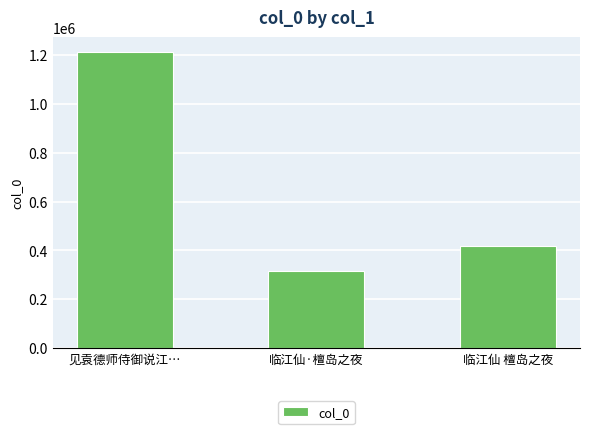

The chart shows a value of 607480 at 见袁德师侍御说江…. True or false?

False